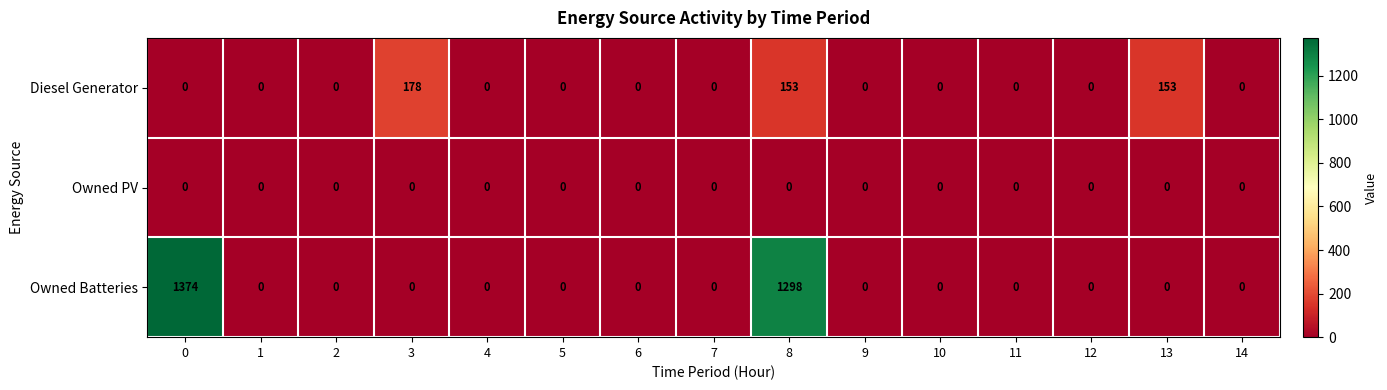

What is the difference between the second highest and minimum values in the Diesel Generator series?

153